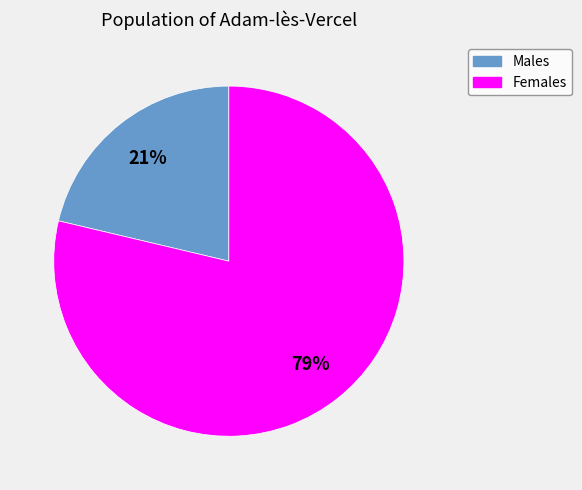

Do Females and Males together represent more than half of the pie?

Yes